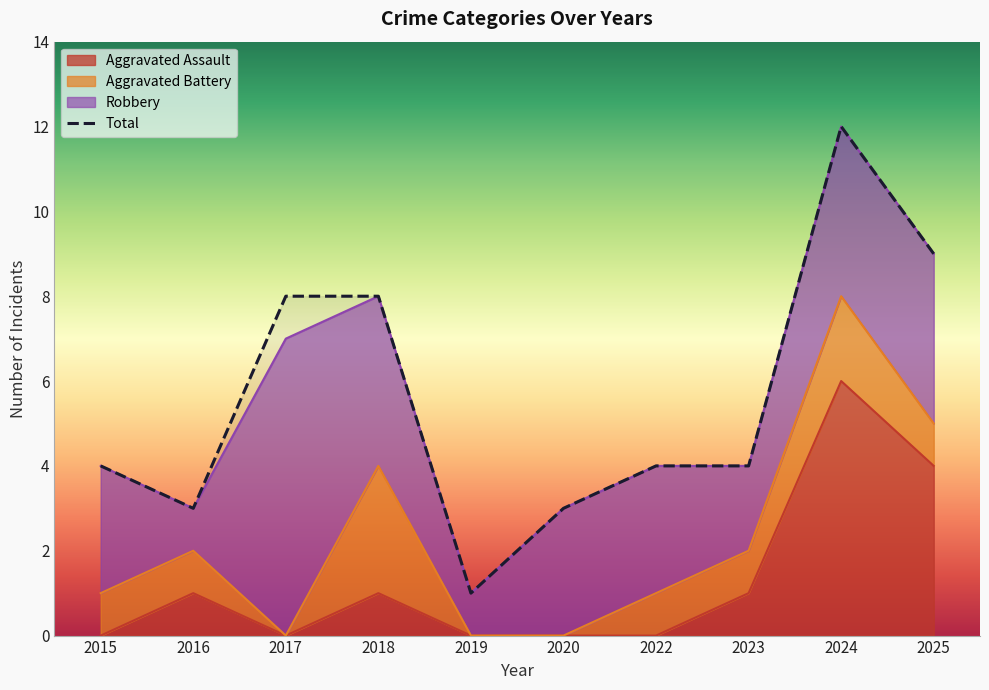

Is the value of Total at 2022 greater than the value of Aggravated Assault at 2020?

Yes